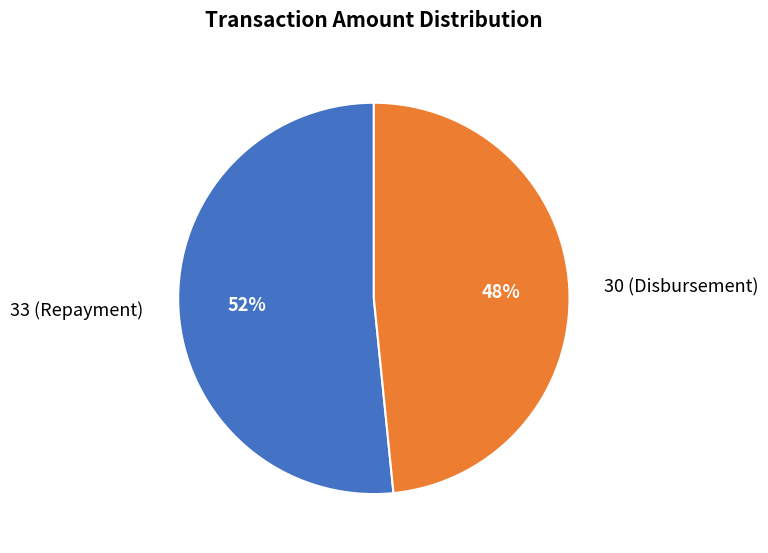

Rank the categories by value from lowest to highest.

30 (Disbursement), 33 (Repayment)